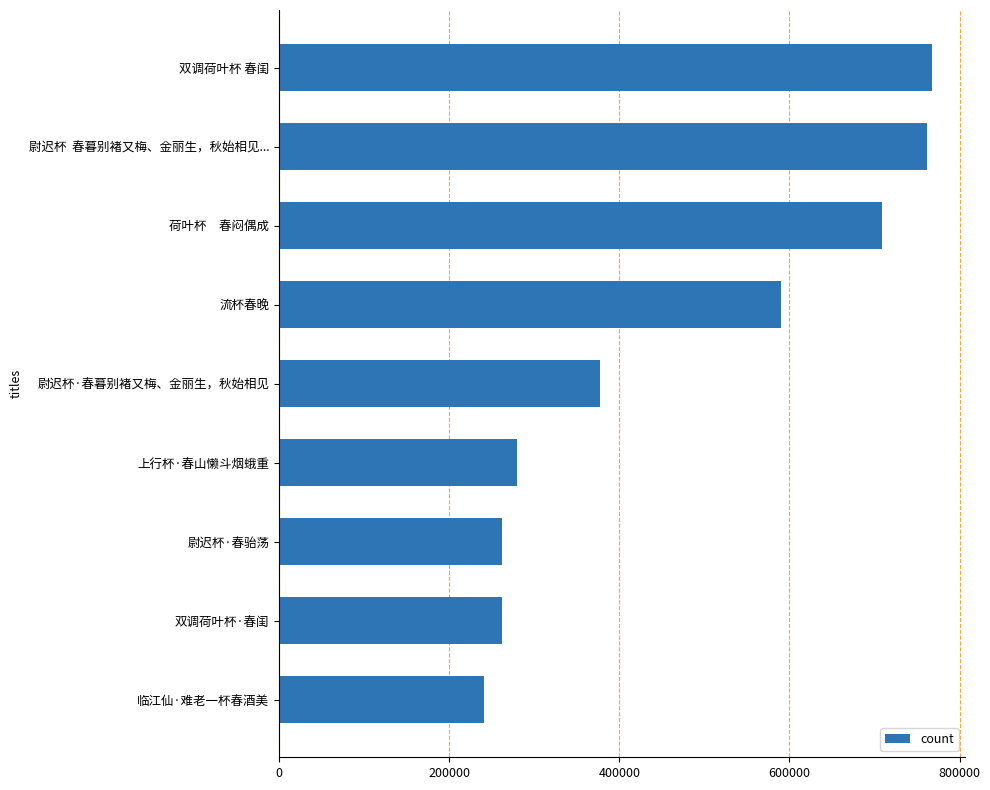

What is the change in value from 流杯春晚 to 荷叶杯　春闷偶成?

+118746